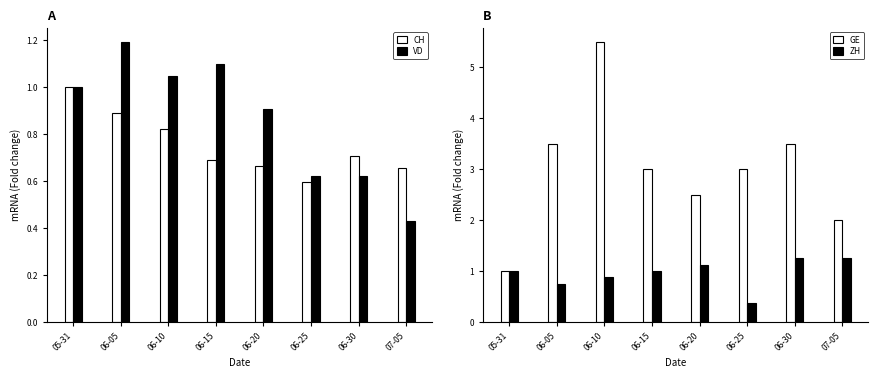

Between 06-05 and 07-05, which series saw the biggest shift?

GE